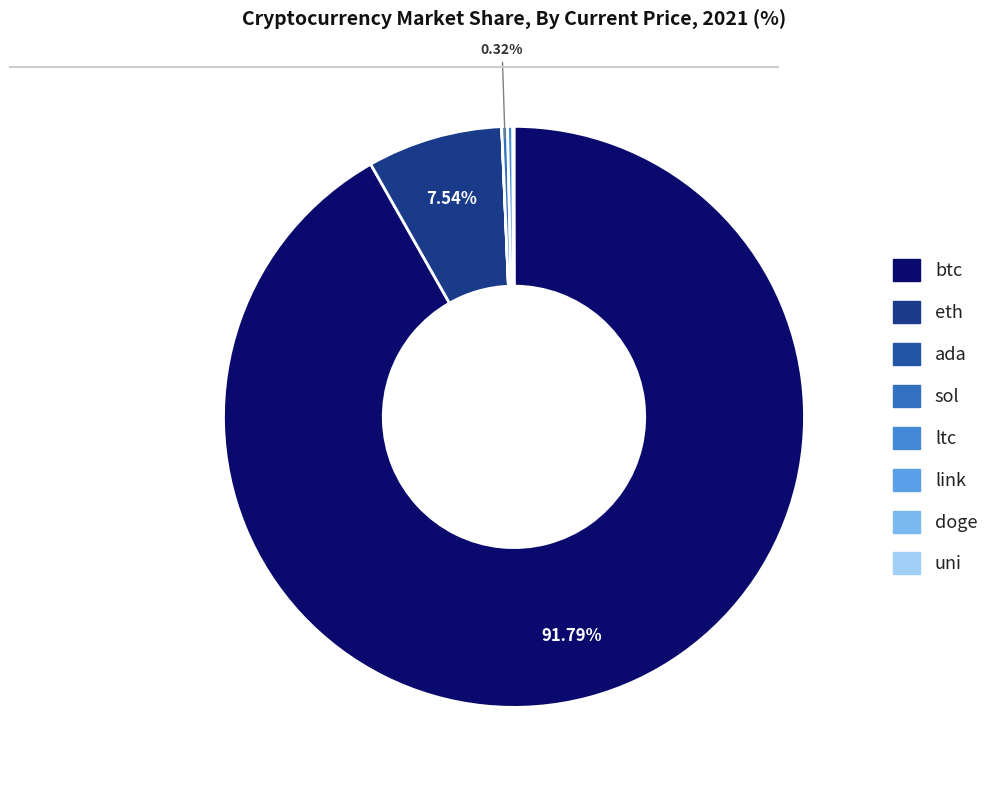

Which category accounts for the majority?

btc